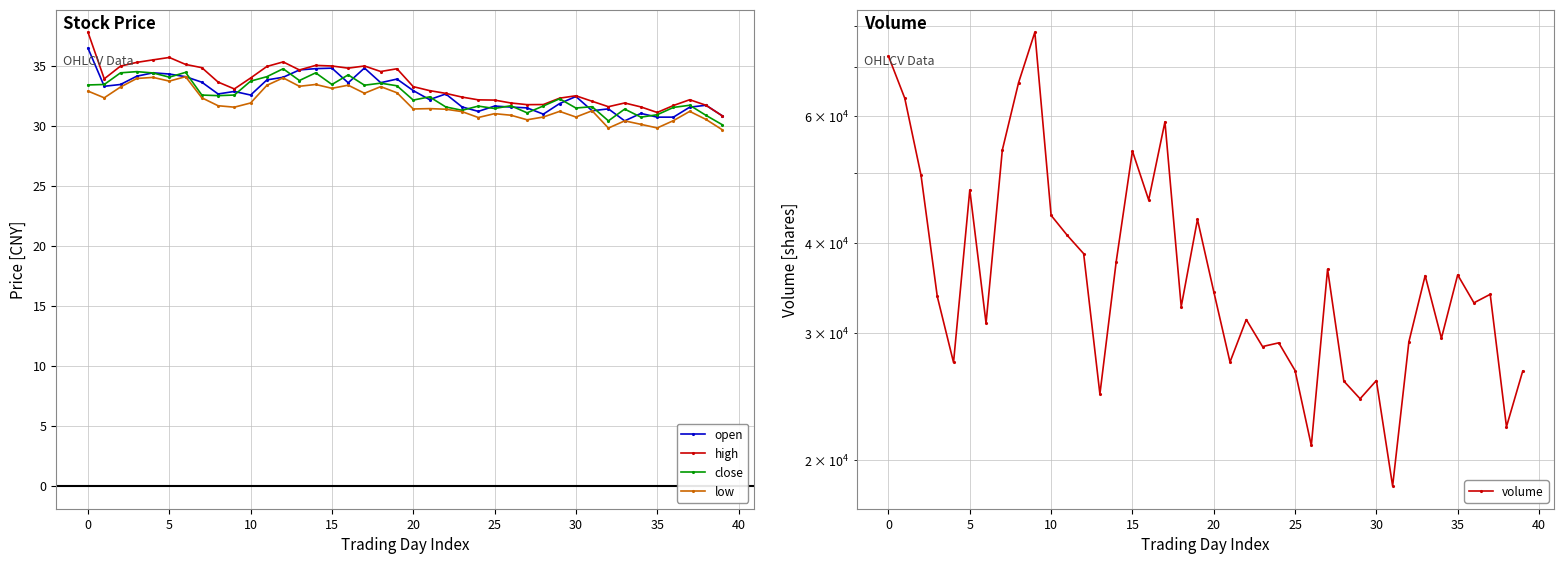

How many data points in high are less than 33?

19